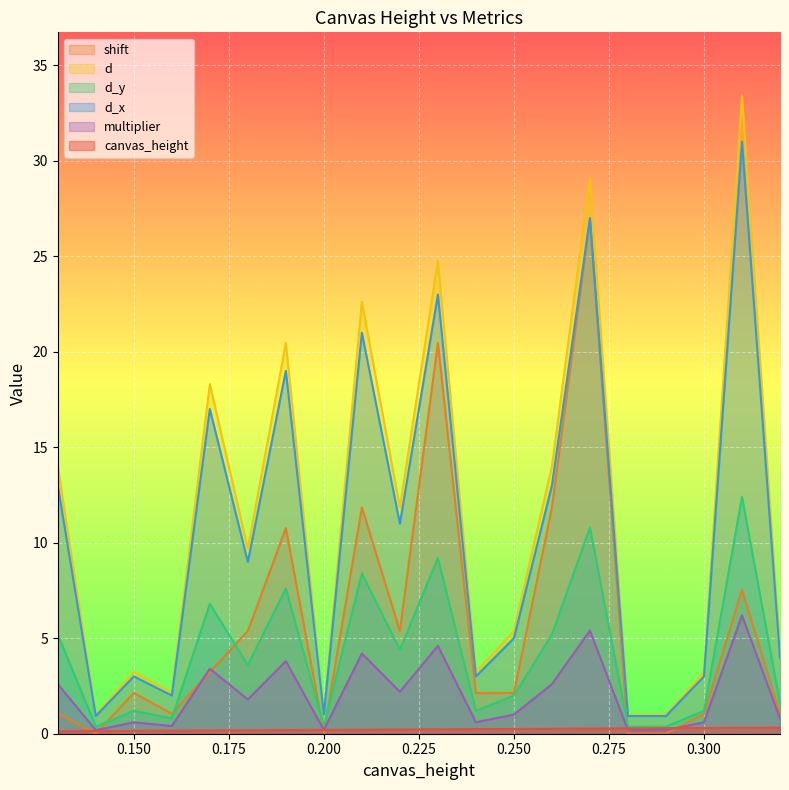

What is the difference between the highest and lowest values at 0.17?

18.1